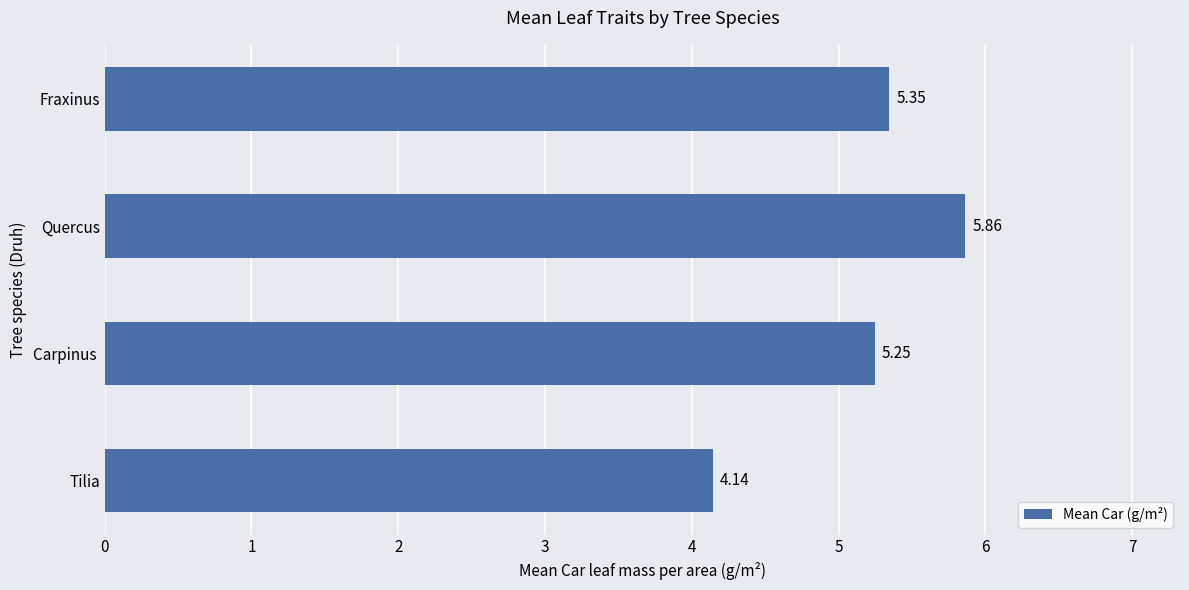

How many data points are above 5?

3